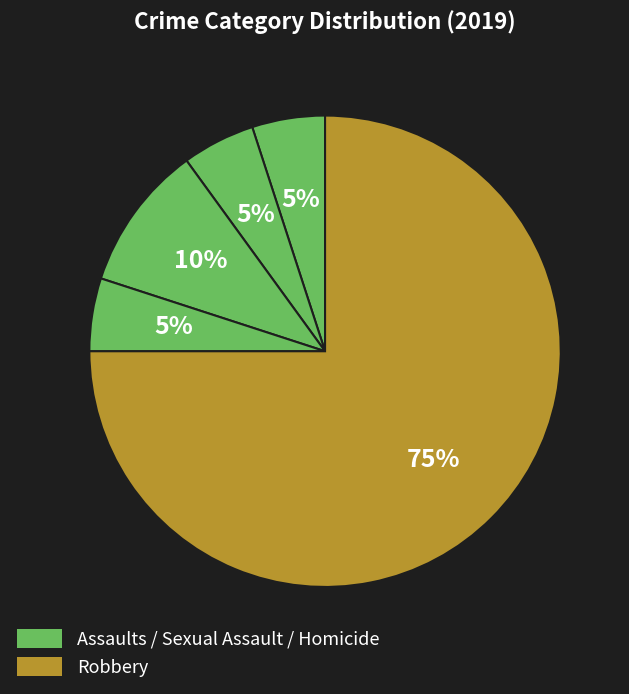

How many segments does this pie chart have?

5